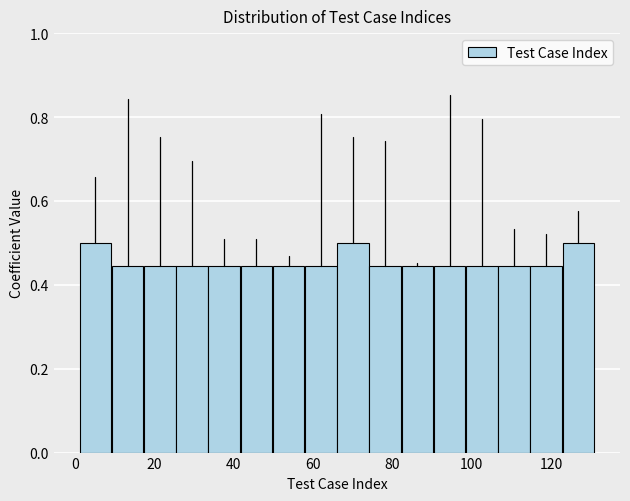

Reading left to right, list every bar in this chart as the range it spans on the x-axis followed by its height. Neither the bar edges nor the heights are printed on the chart, so give them approximately, as read against the axes.

2 to 10: 0.50
10 to 18: 0.44
18 to 26: 0.44
26 to 34: 0.44
34 to 42: 0.44
42 to 50: 0.44
50 to 58: 0.44
58 to 66: 0.44
66 to 74: 0.50
74 to 82: 0.44
82 to 90: 0.44
90 to 98: 0.44
98 to 106: 0.44
106 to 114: 0.44
114 to 122: 0.44
122 to 132: 0.50